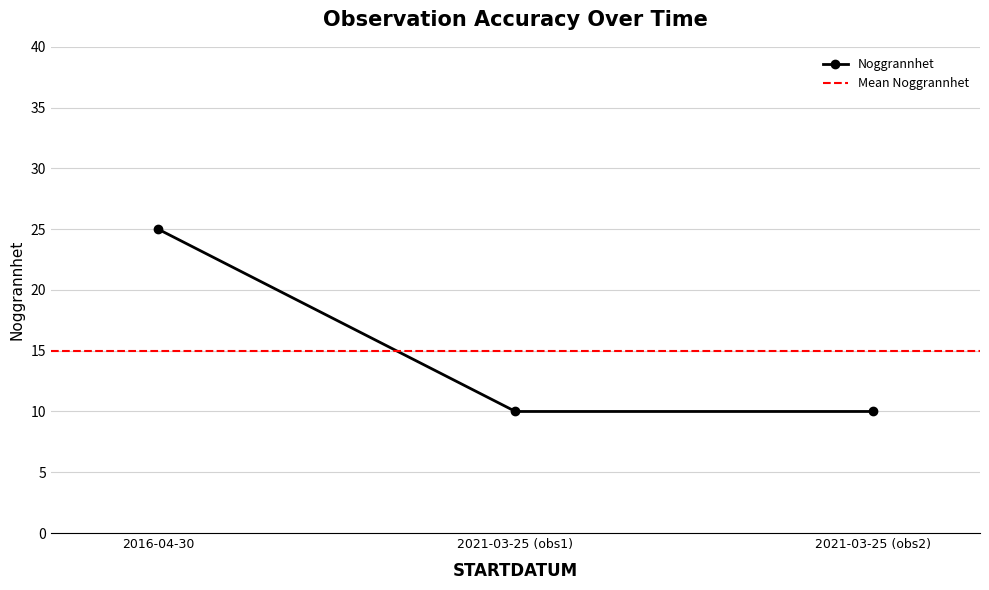

The Noggrannhet series shows 8 at 2016-04-30. True or false?

False